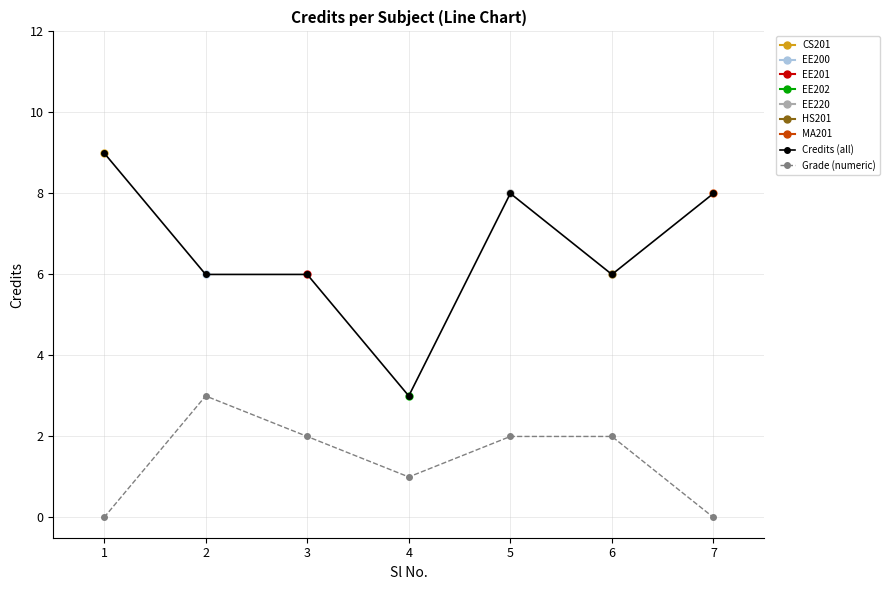

True or false: Grade (numeric) and Credits (all) intersect in this chart.

False